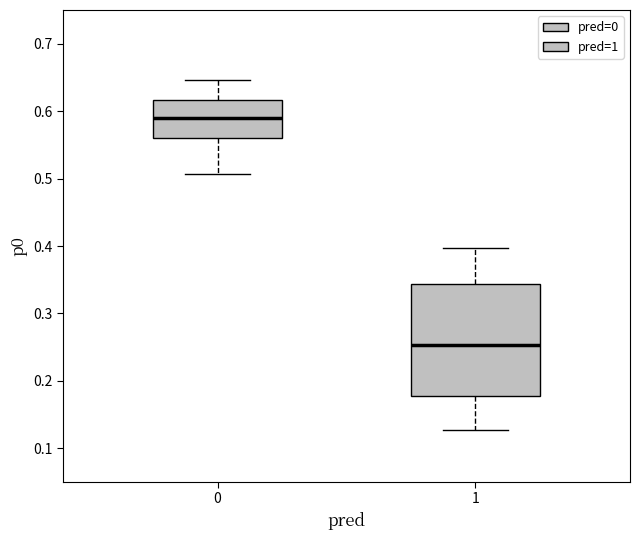

Comparing the boxes themselves (not the whiskers), which one is the tallest?

1